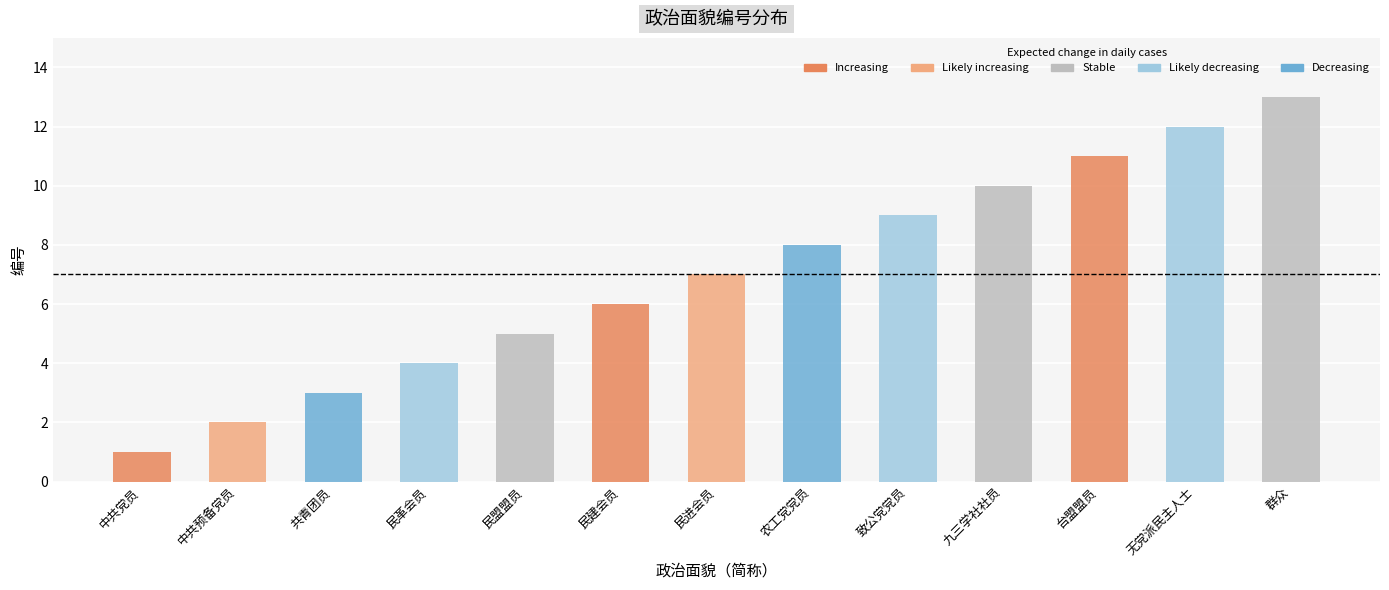

What is the label of the 1st bar from the right?

群众